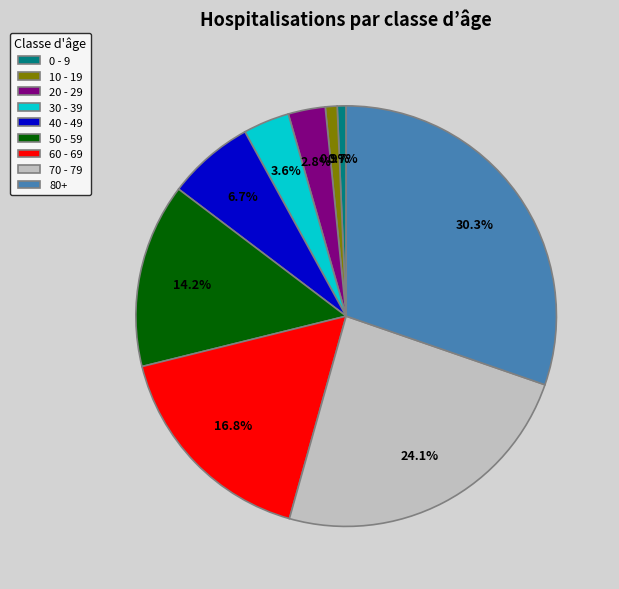

True or false: 60 - 69 accounts for 17% of the total.

True